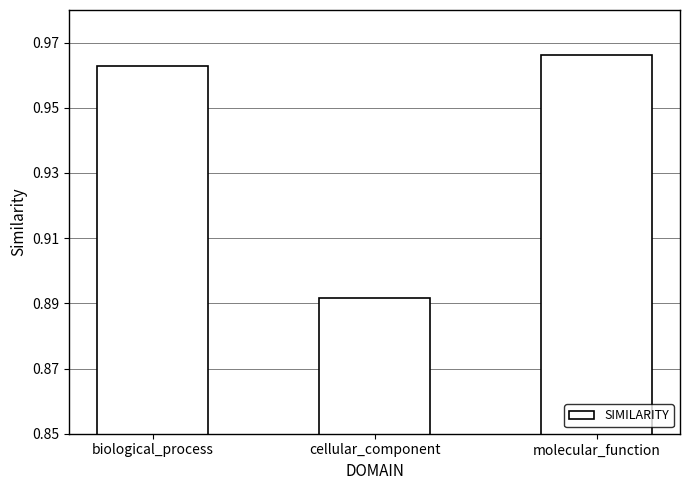

What is the sum of all values?

2.8